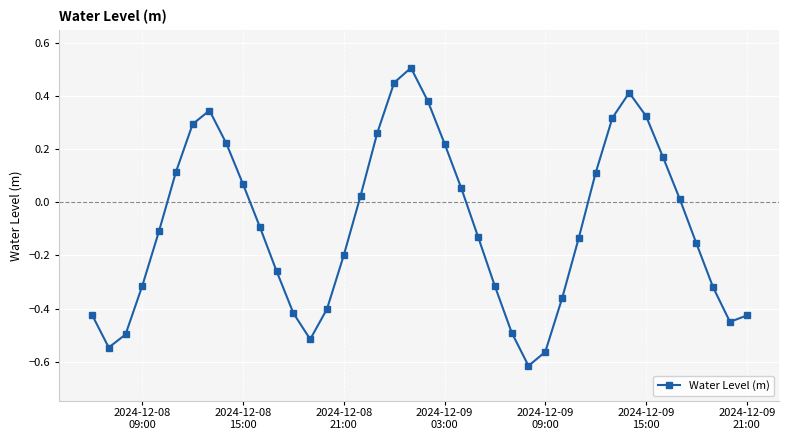

Count the number of categories in the chart.

40